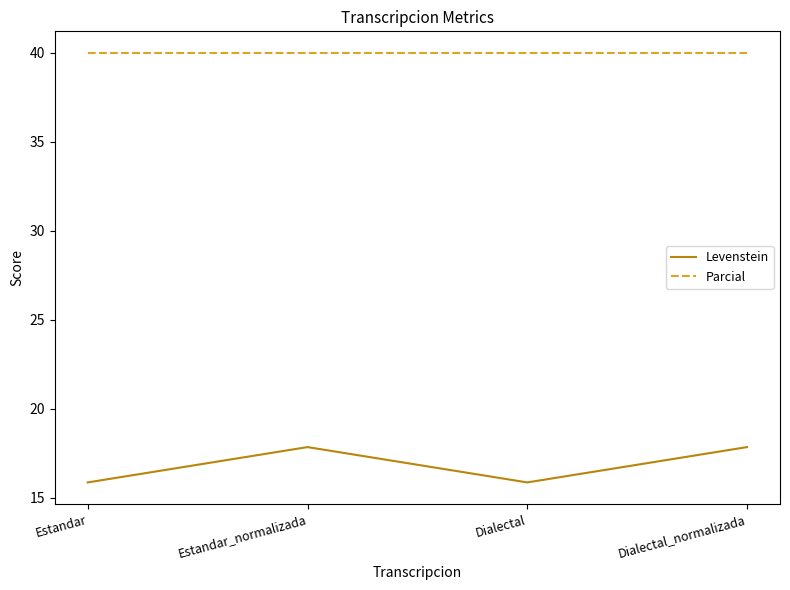

Rank the series at Dialectal from lowest to highest value.

Levenstein, Parcial